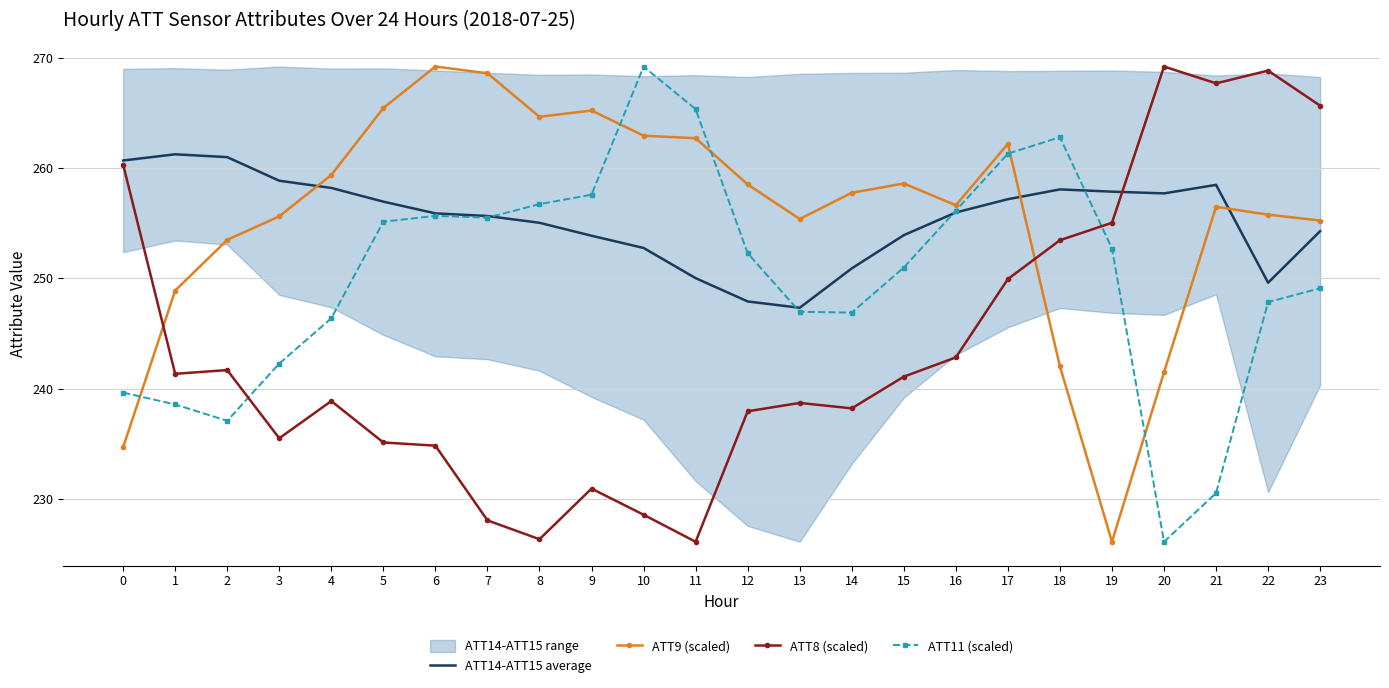

At which category is the sum across all series the highest?

17